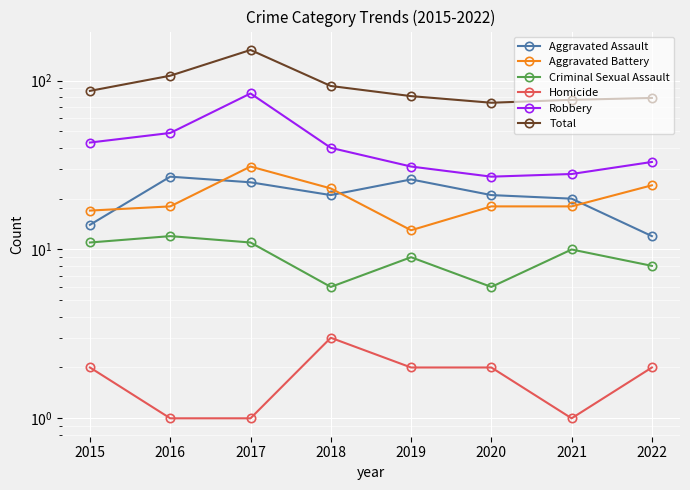

Is this an area chart (filled region under the line)?

No